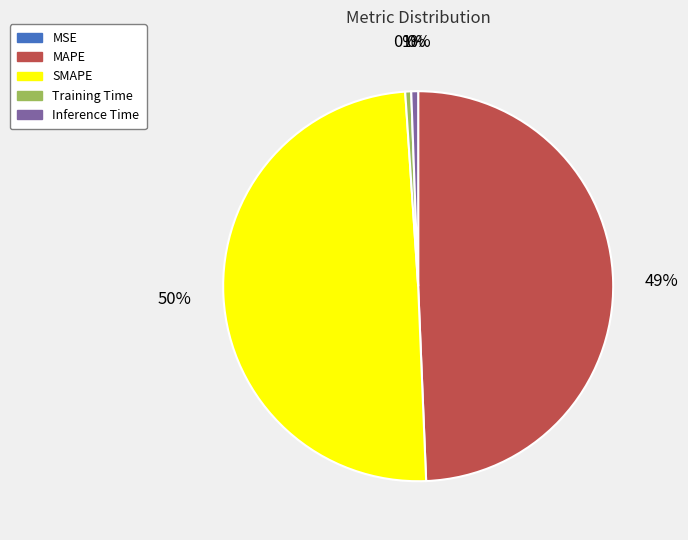

Is Training Time the majority of the pie?

No